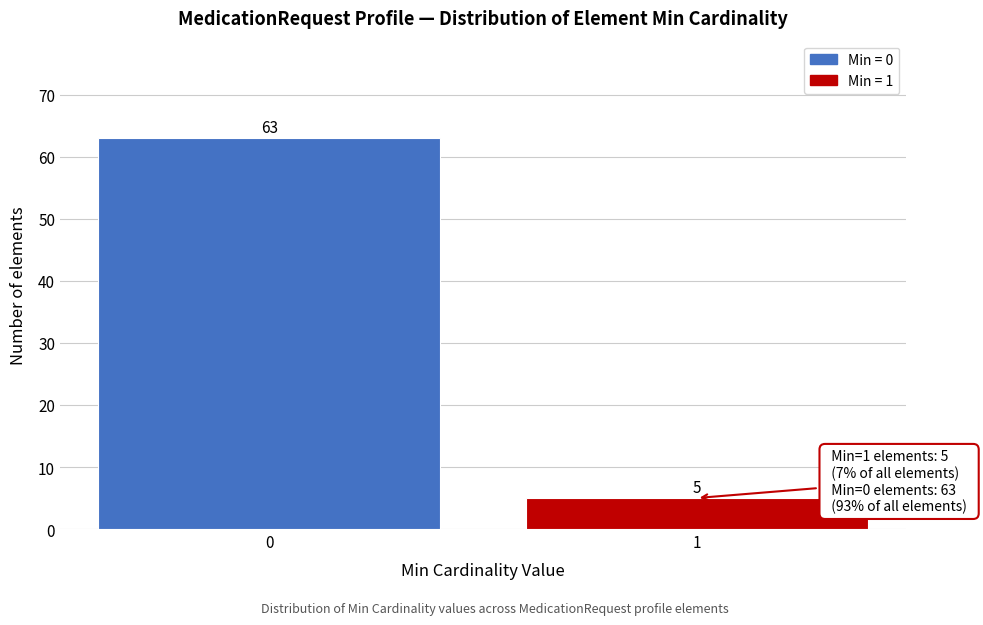

Reading left to right, extract all data points from this chart.

63	5